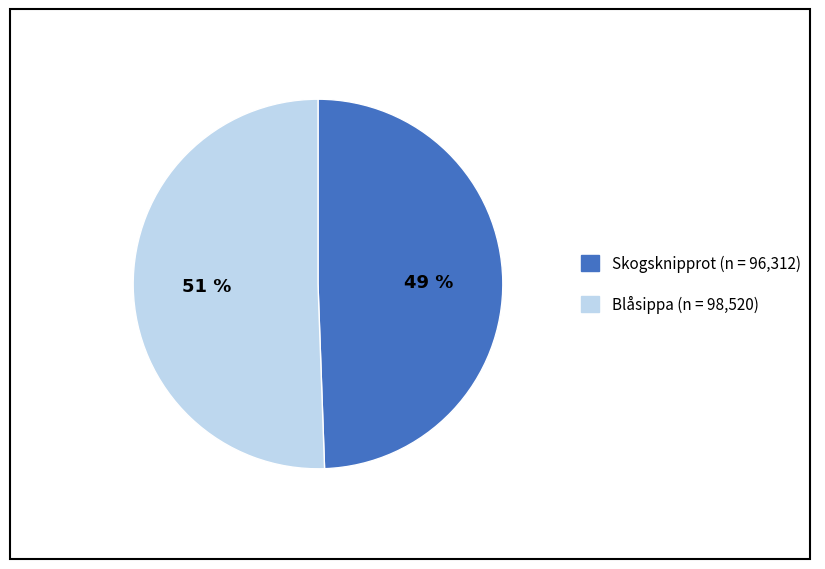

The Skogsknipprot (n = 96,312) slice represents 49% of the pie. True or false?

True